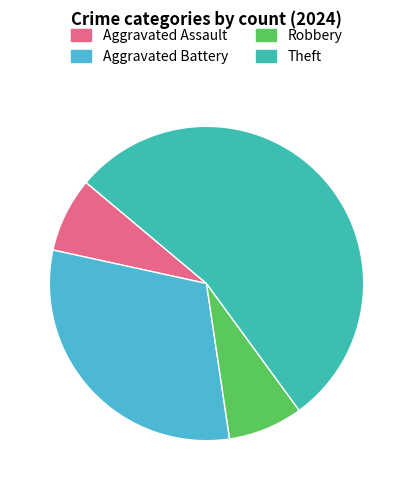

The Aggravated Assault slice represents 8% of the pie. True or false?

True